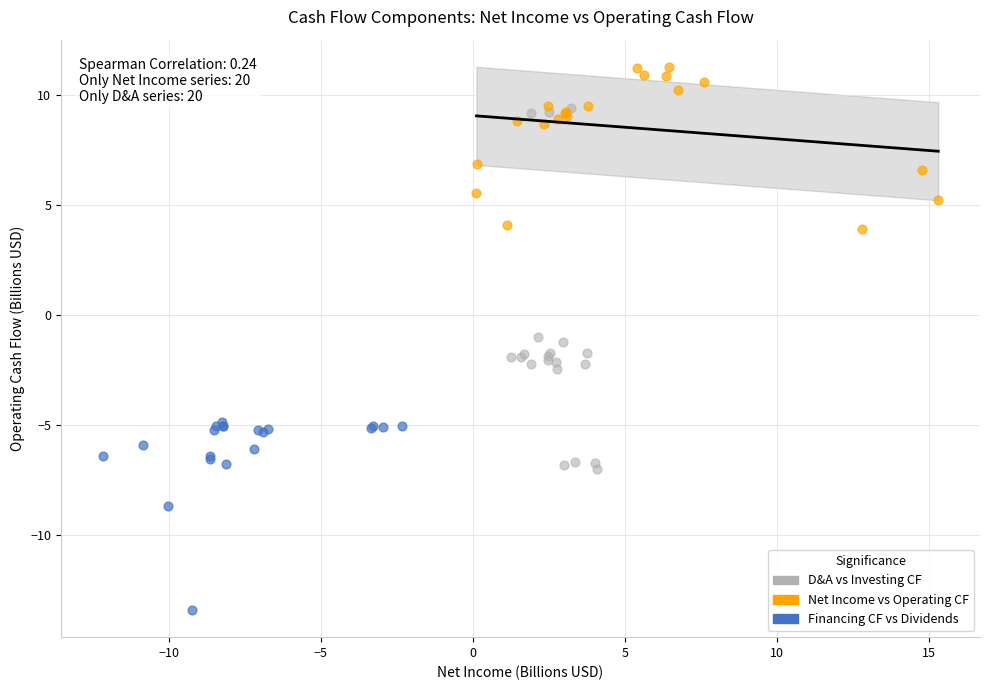

Which series contains the highest Y value?

Net Income vs Operating CF